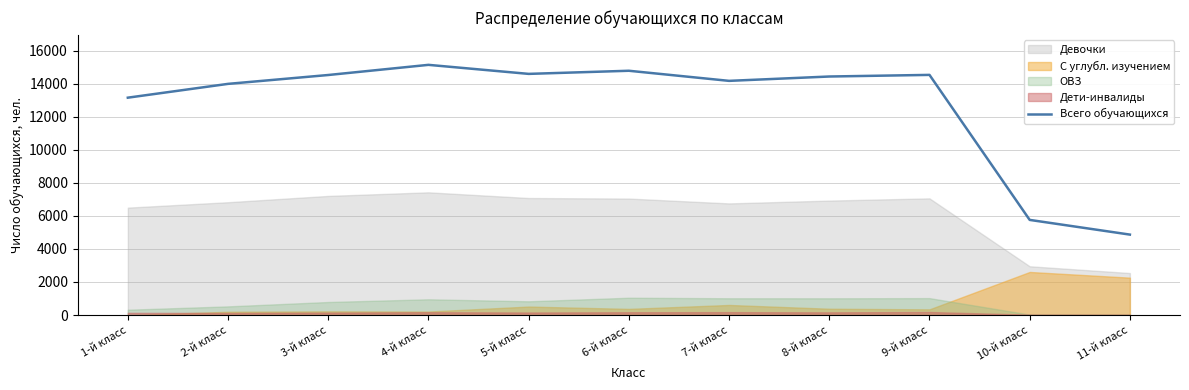

The value of Всего обучающихся at 1-й класс is 13147. True or false?

True